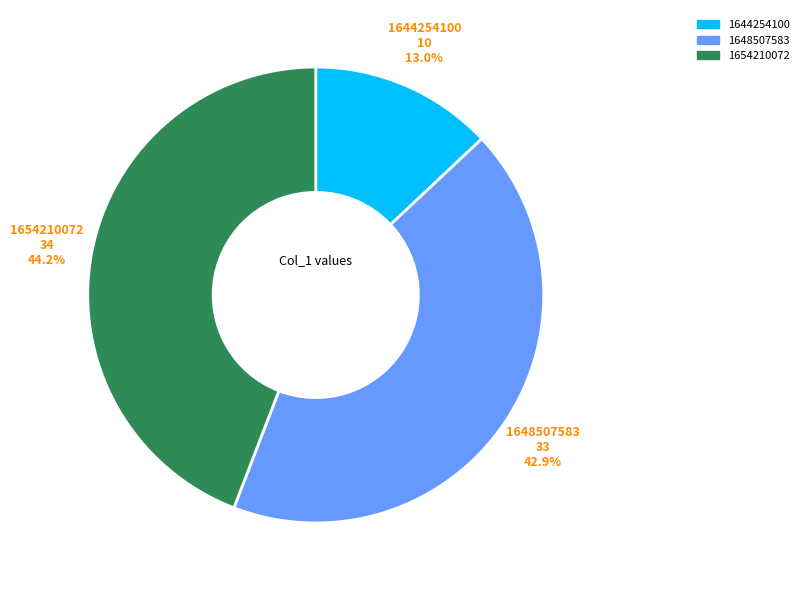

Is there any slice that represents more than half of the pie?

No